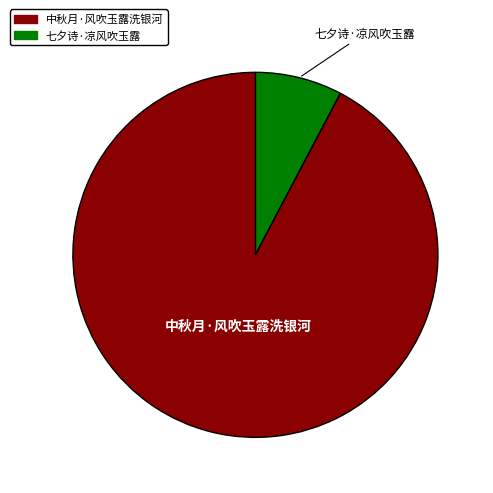

Is there any slice that represents more than half of the pie?

Yes